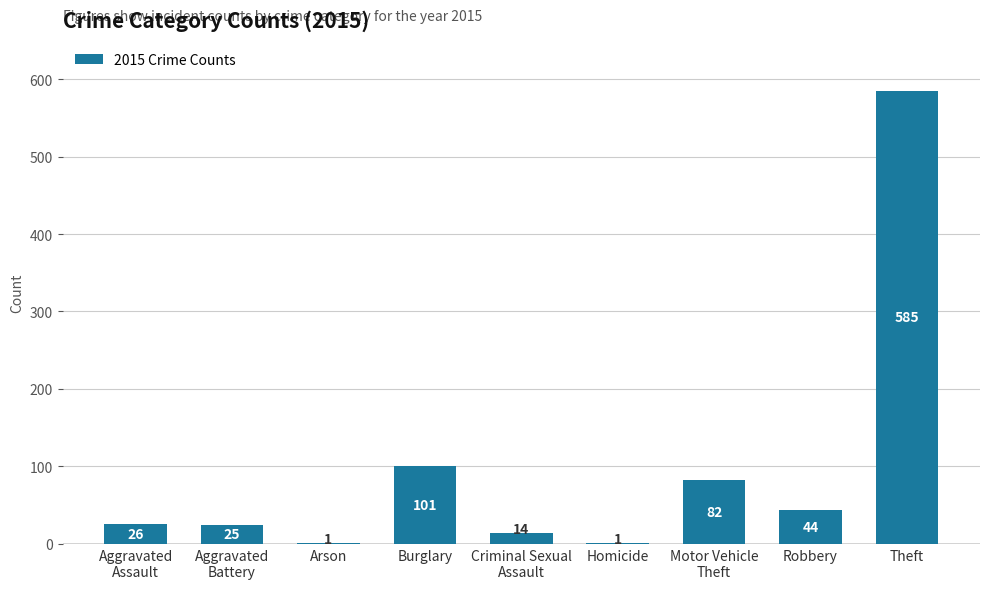

Where is the data nearest to the value 293?

Burglary